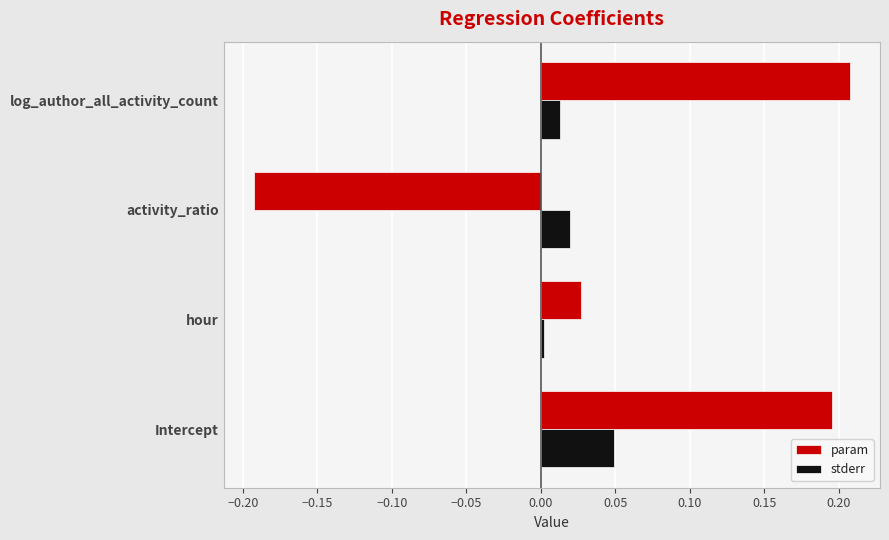

At which category is the sum across all series the highest?

Intercept